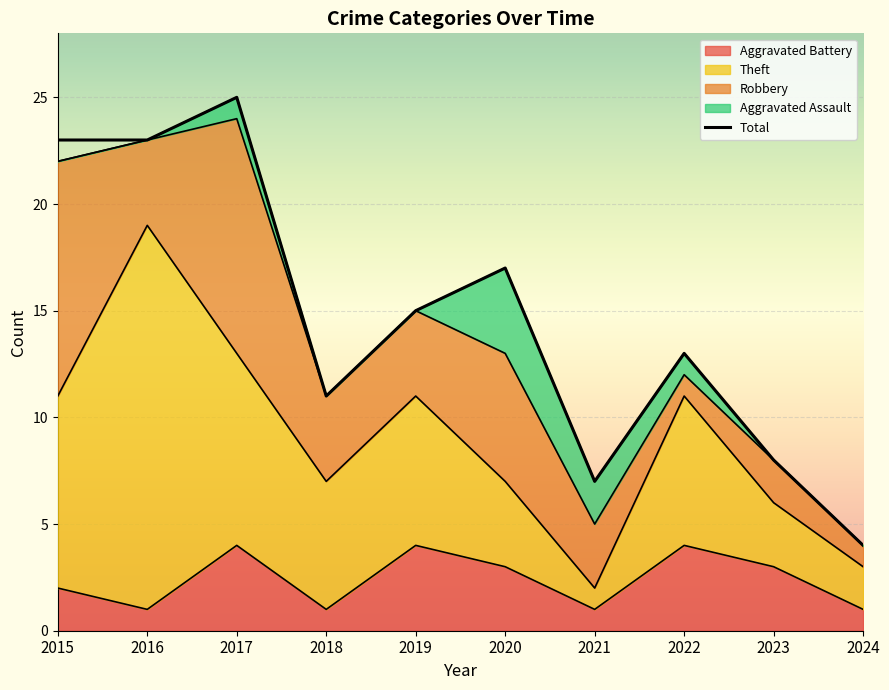

Is the value of Total at 2020 greater than the value of Theft at 2016?

No